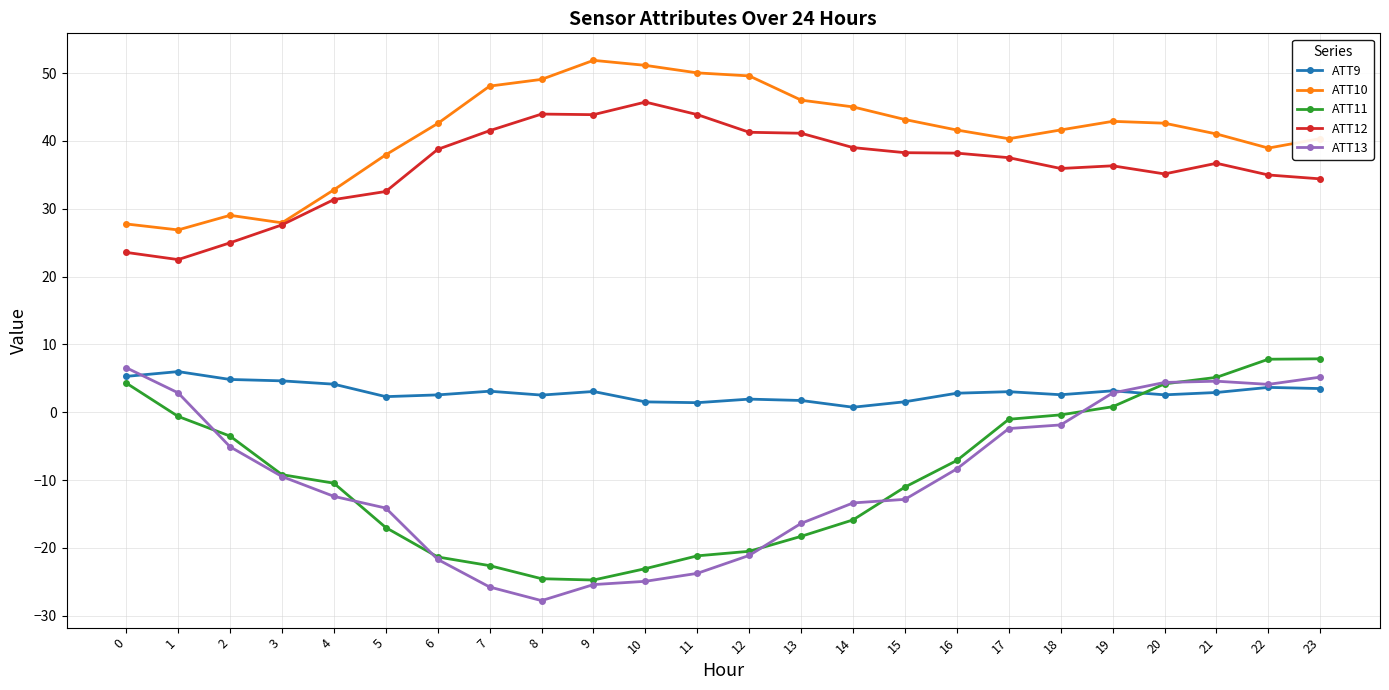

What are all the series names shown in the legend?

ATT9, ATT10, ATT11, ATT12, ATT13